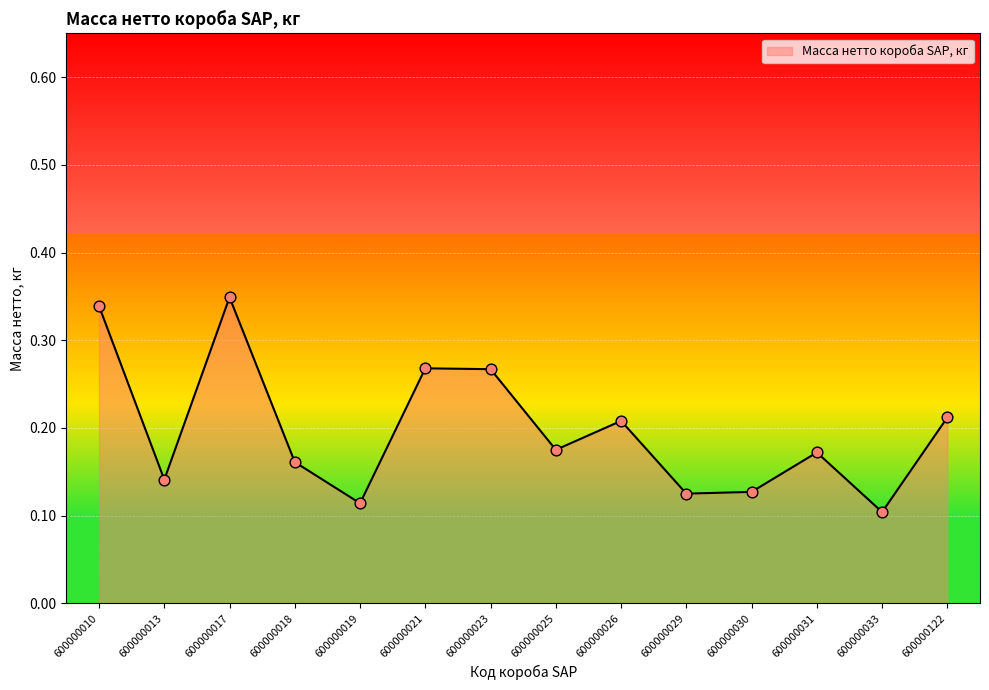

Which has a higher value, 600000023 or 600000029?

600000023